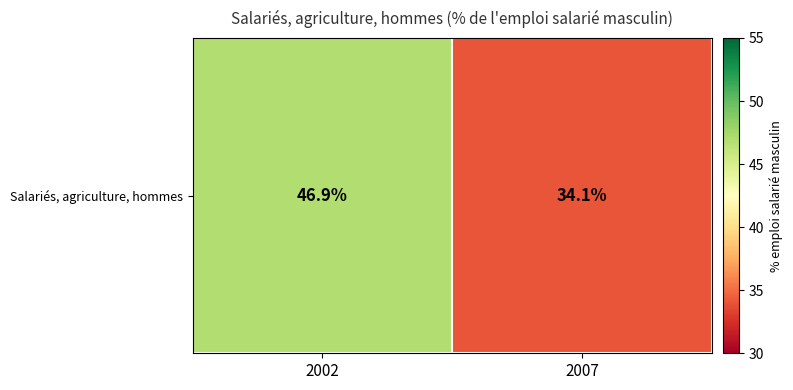

True or false: the data shows 53.9 at 2007.

False